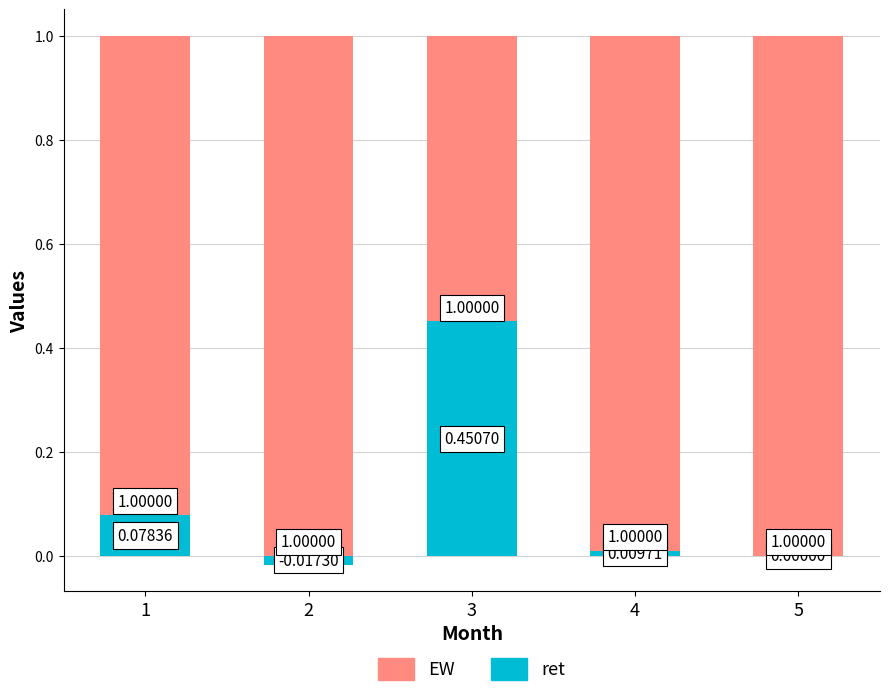

Reading left to right, list all the values displayed in this chart.

ret: 1=0.1	2=-0.0	3=0.5	4=0.0	5=0.0
EW: 1=1.0	2=1.0	3=1.0	4=1.0	5=1.0